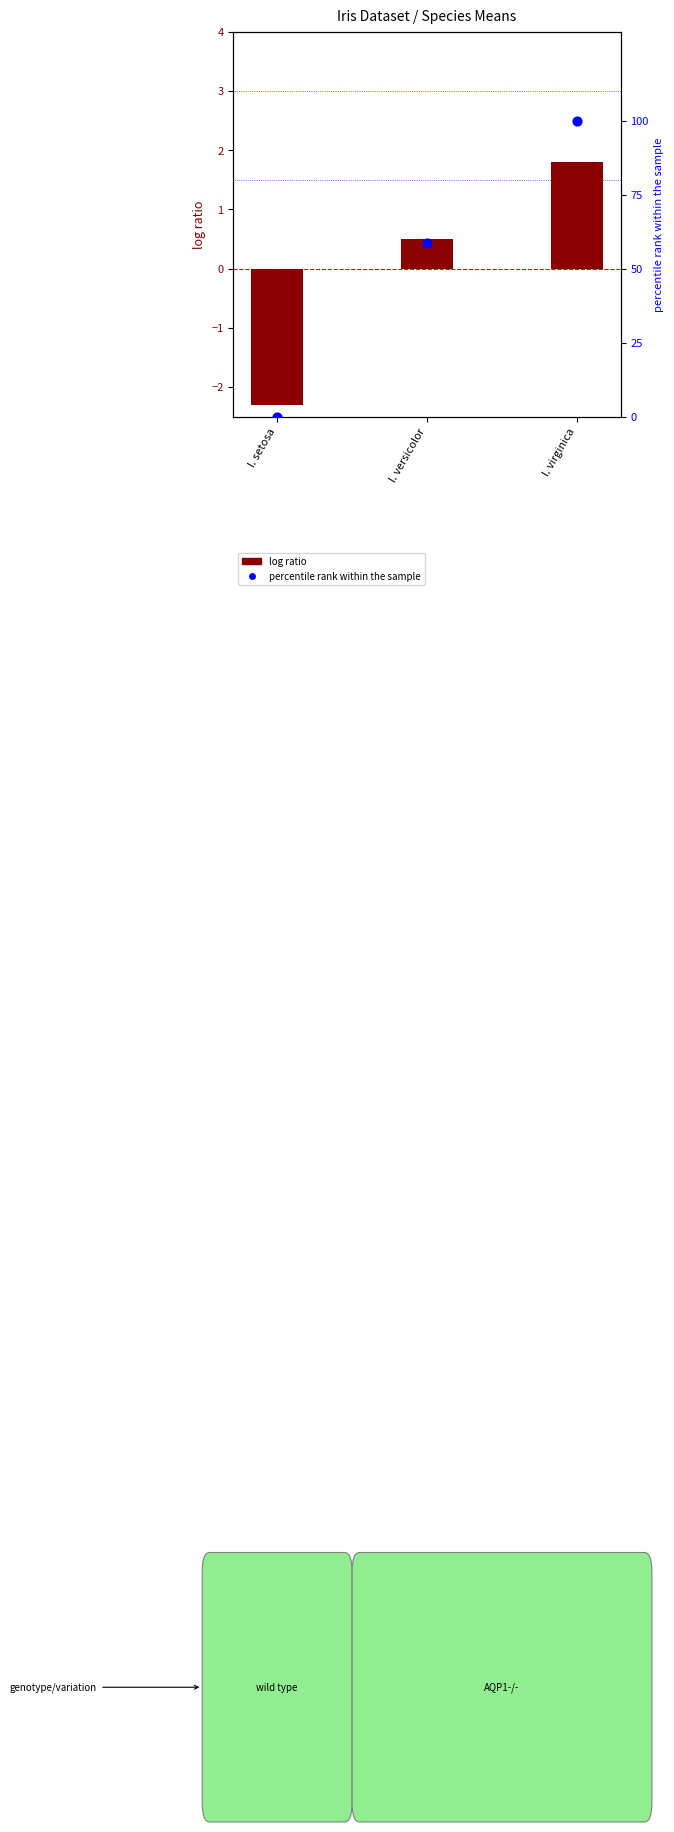

Which series has the largest total across all categories?

percentile rank within the sample